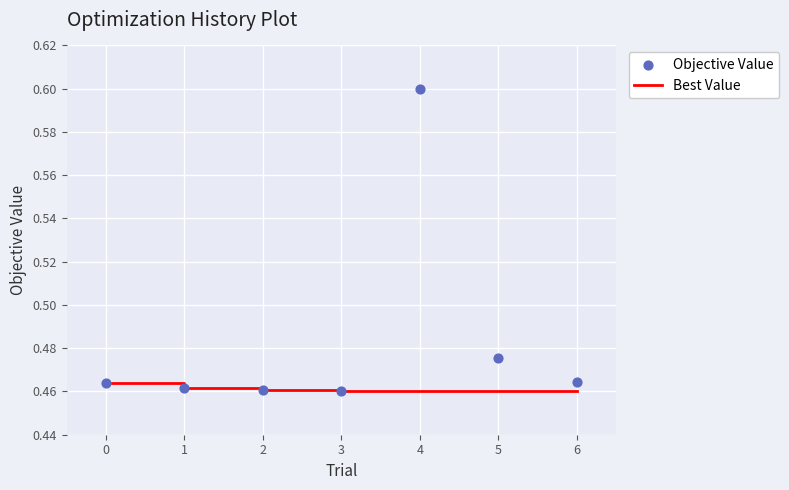

At how many categories does at least one series exceed 0?

7